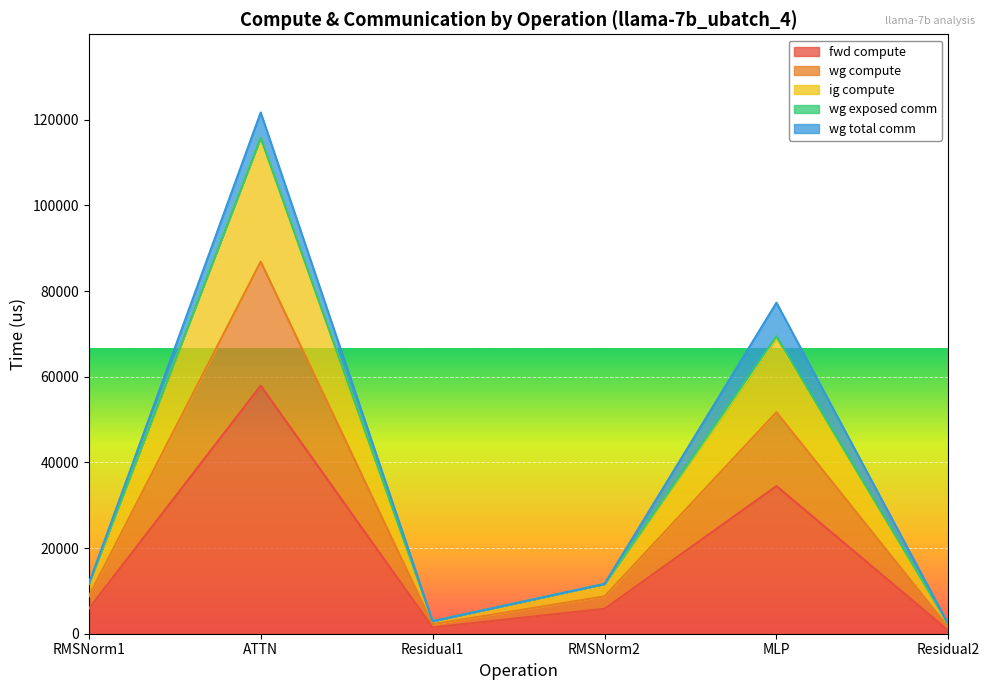

Does the chart display data point markers on the line(s)?

No